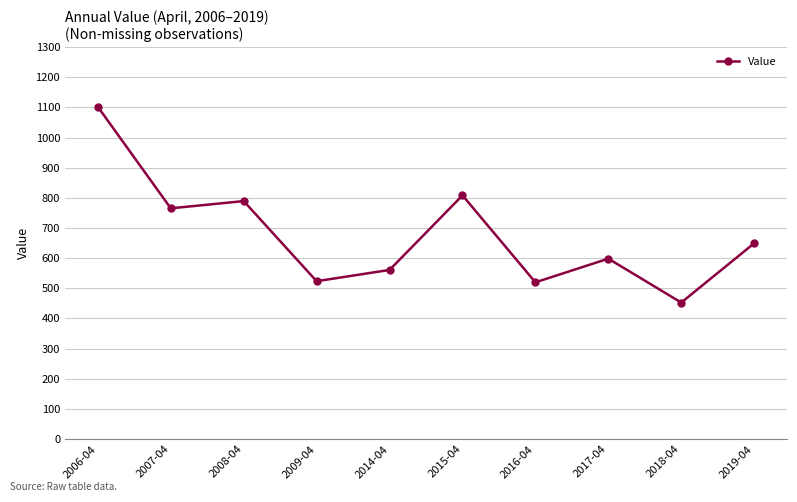

What value does the data have at 2006-04?

1102.1